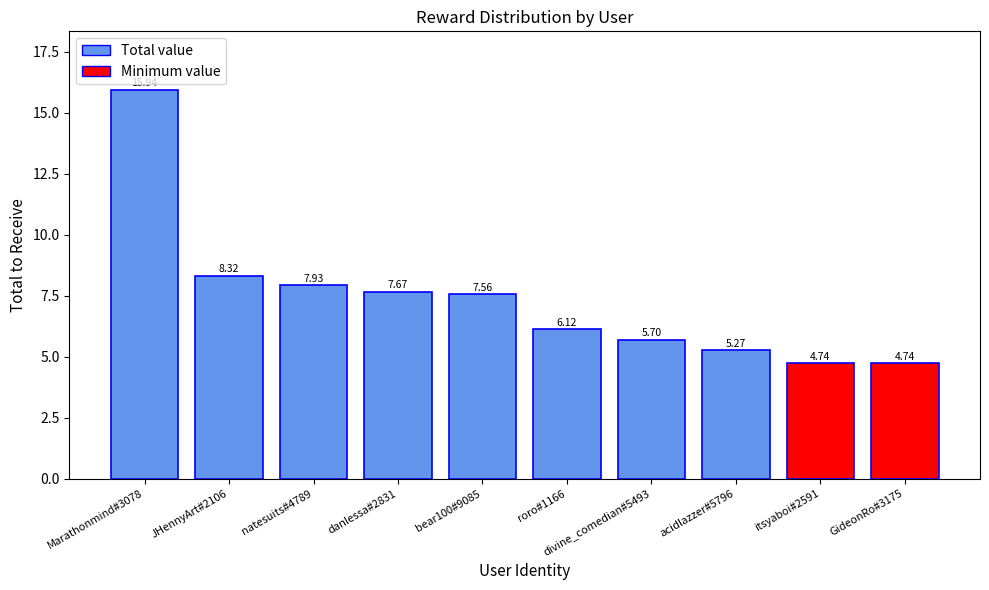

What is the sum of all values?

74.0